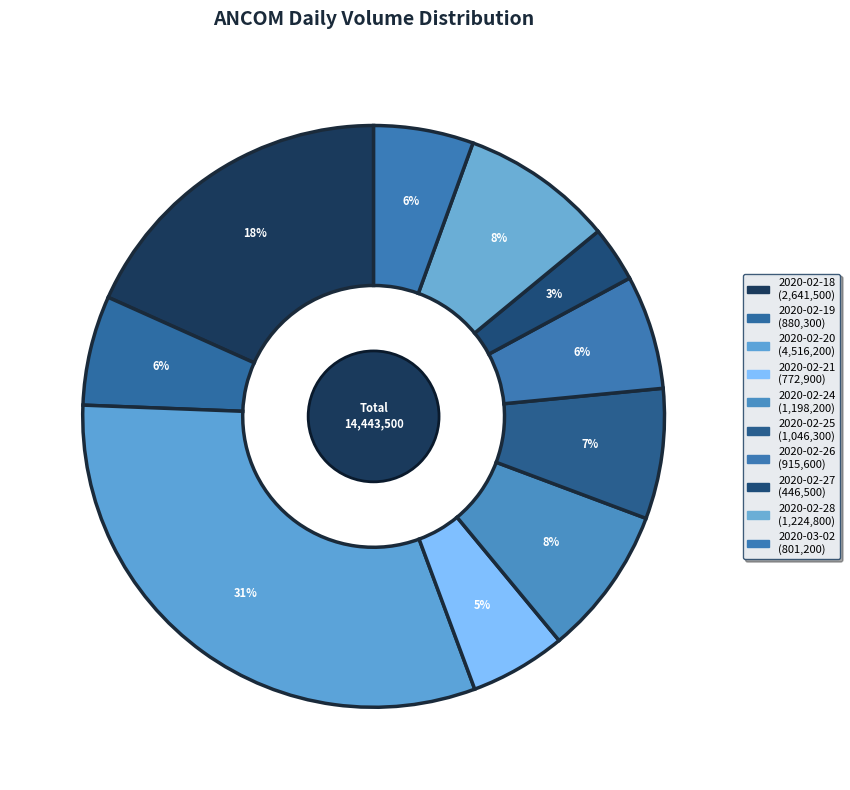

Between 2020-03-02 and 2020-02-26, which is larger?

2020-02-26